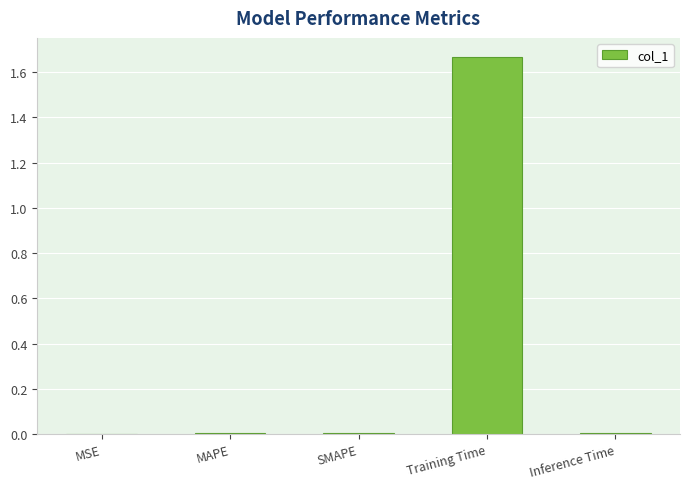

Between Inference Time and Training Time, which is larger?

Training Time